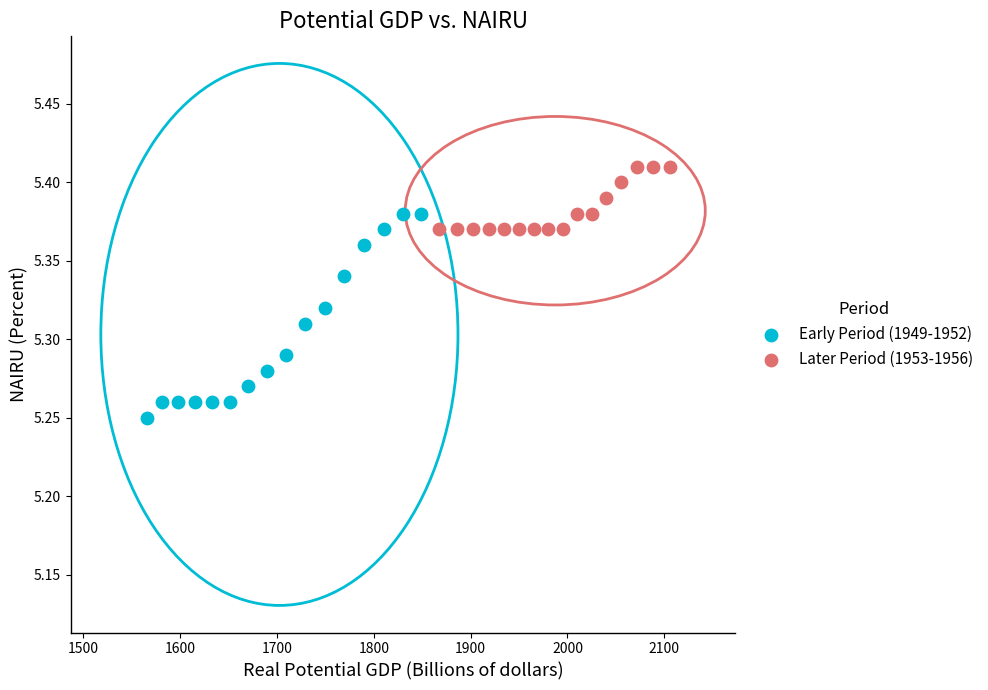

Which series reaches the minimum Y coordinate?

Early Period (1949-1952)